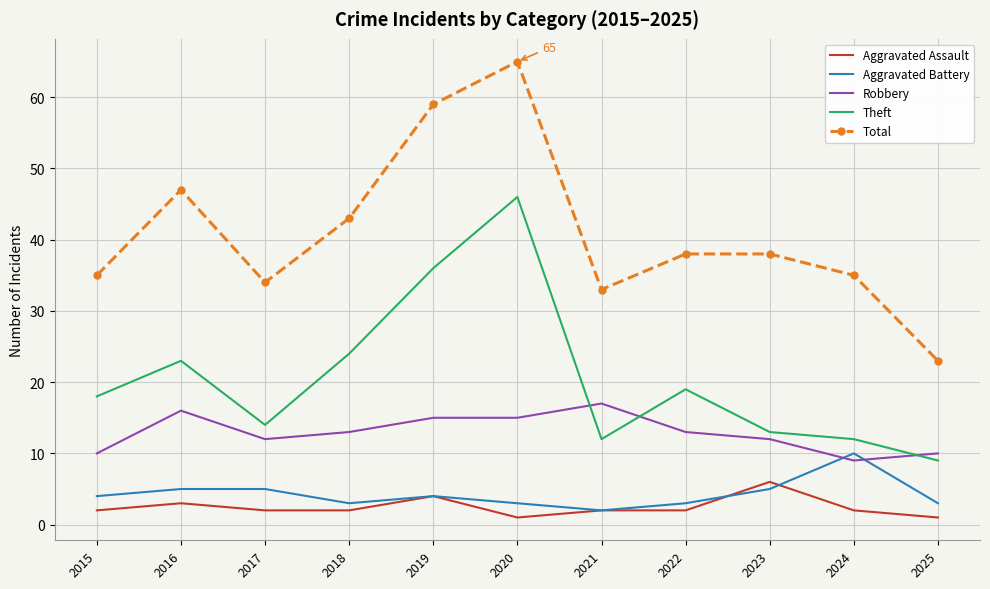

What is the average value of the Aggravated Battery series?

4